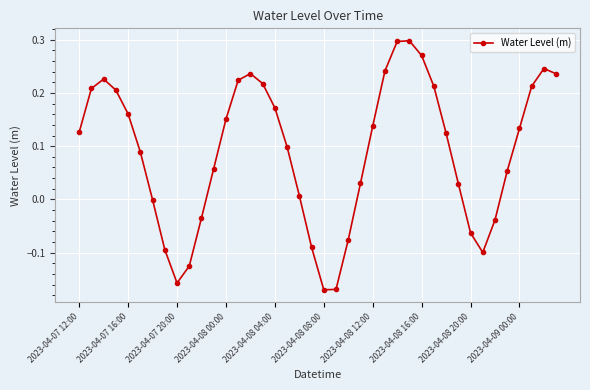

Is this an area chart (filled region under the line)?

No